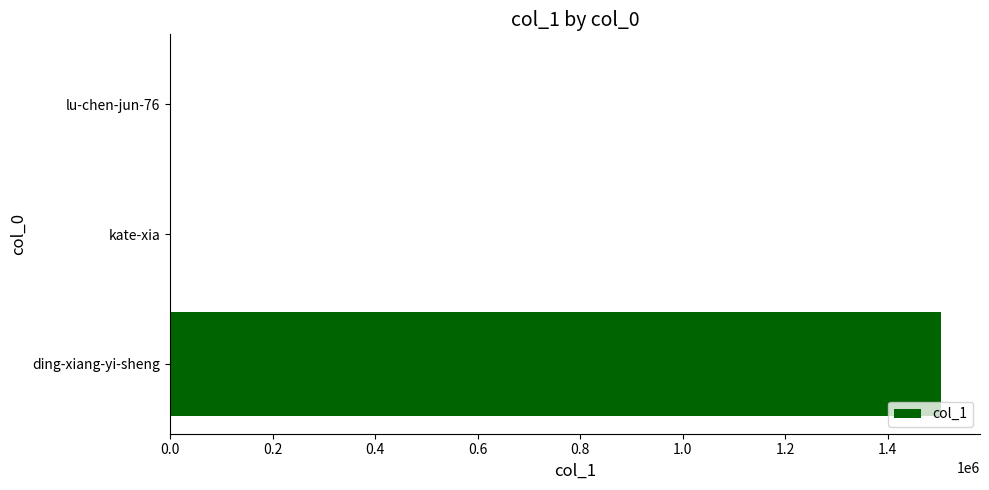

At which category does the chart reach its peak across all series?

ding-xiang-yi-sheng